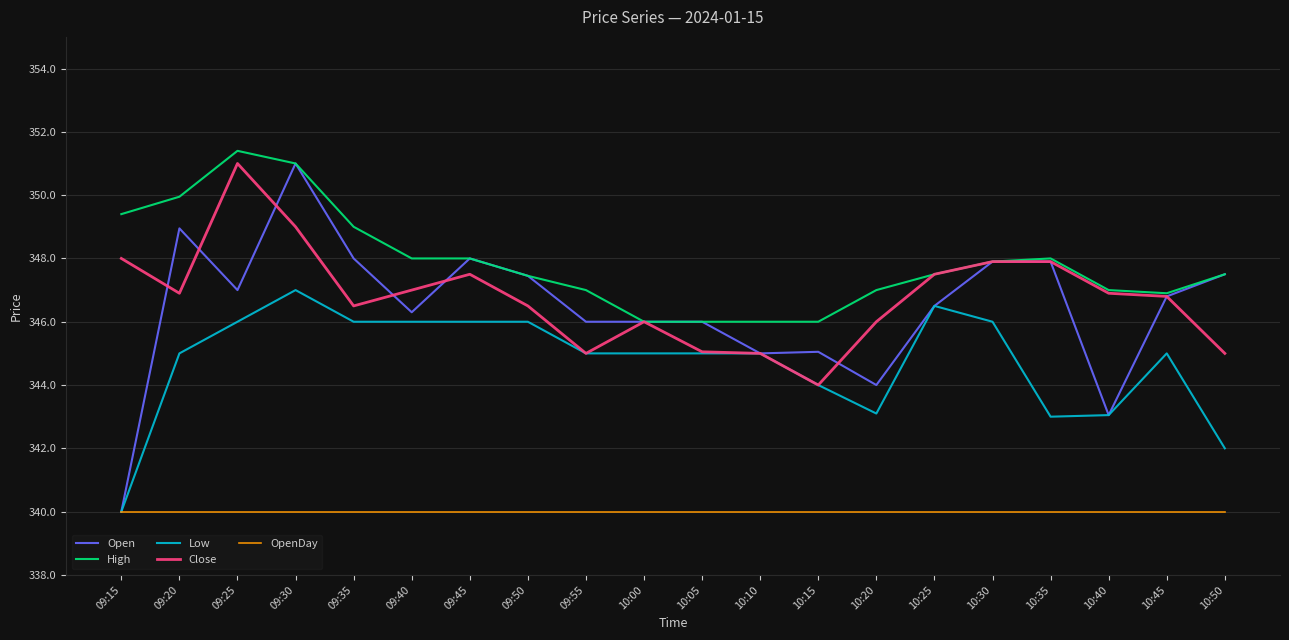

The value of Low at 09:55 is 345.0. True or false?

True